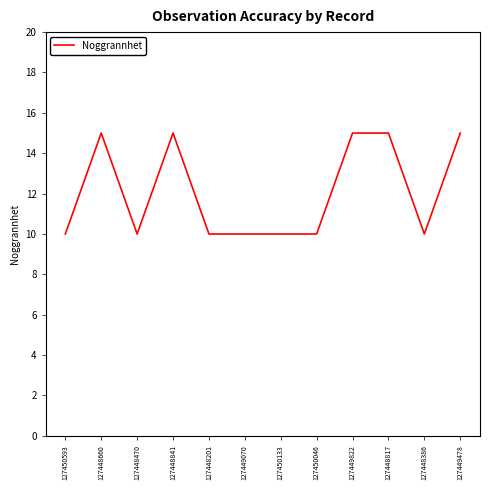

The value at 127449822 is 21. True or false?

False